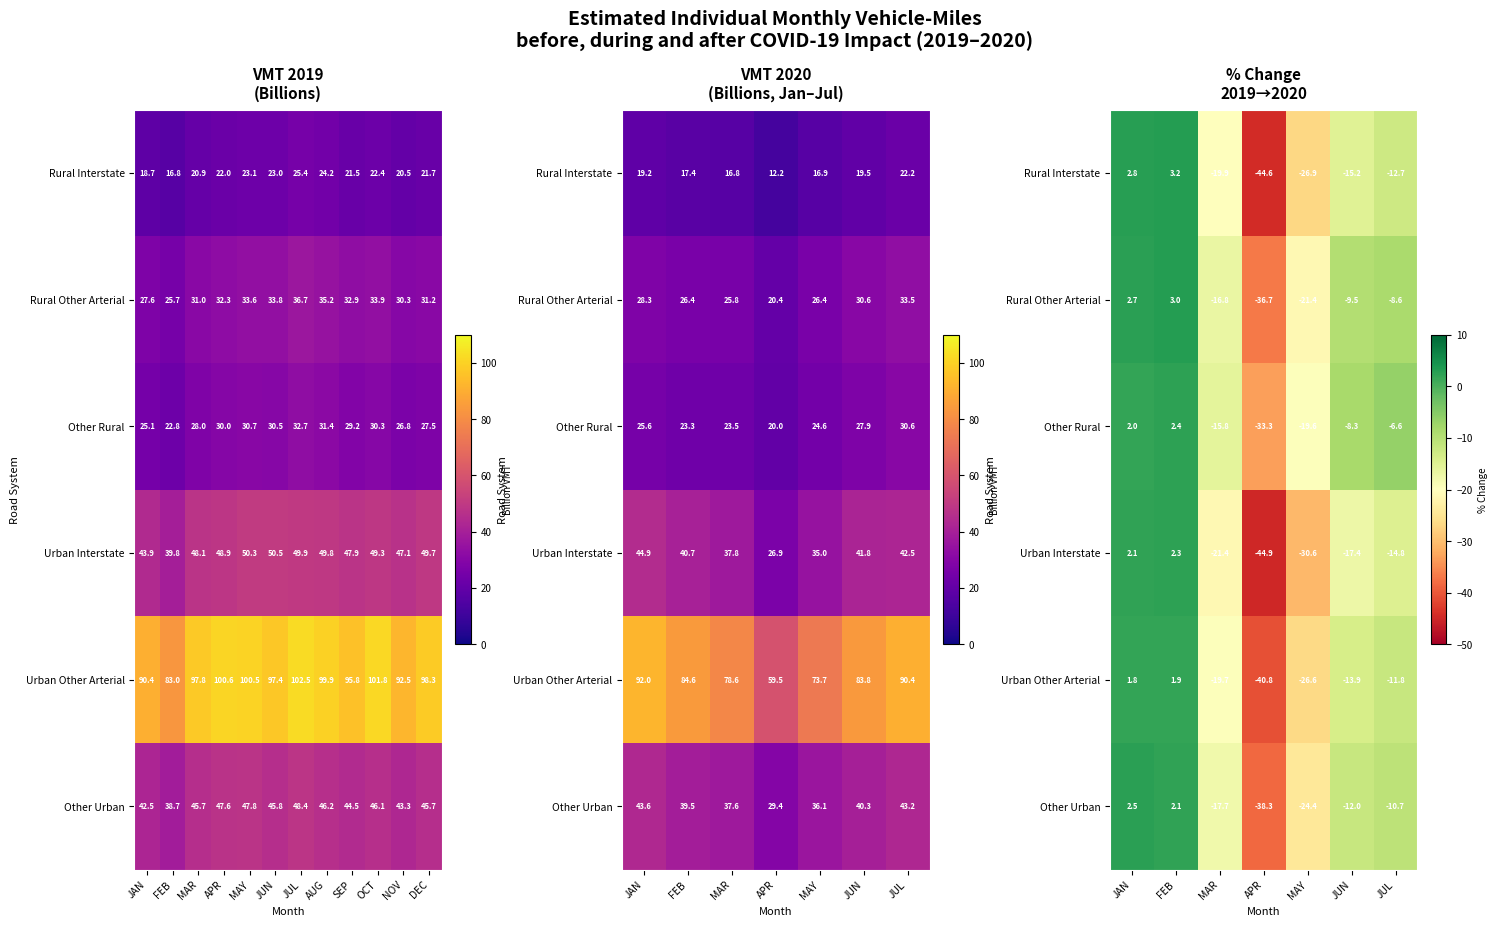

The Other Urban series shows -65.6 at APR. True or false?

False